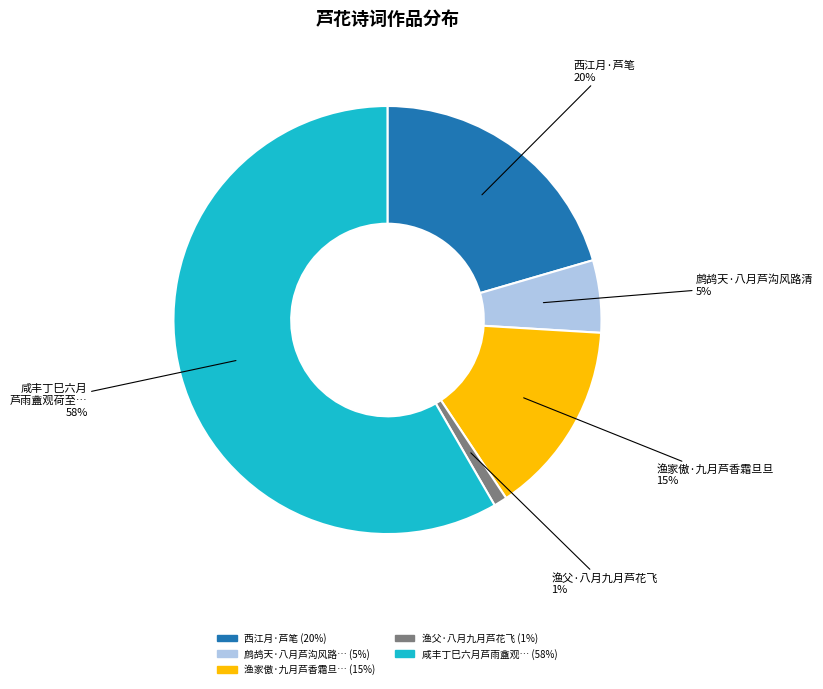

Does any single category account for the majority?

Yes